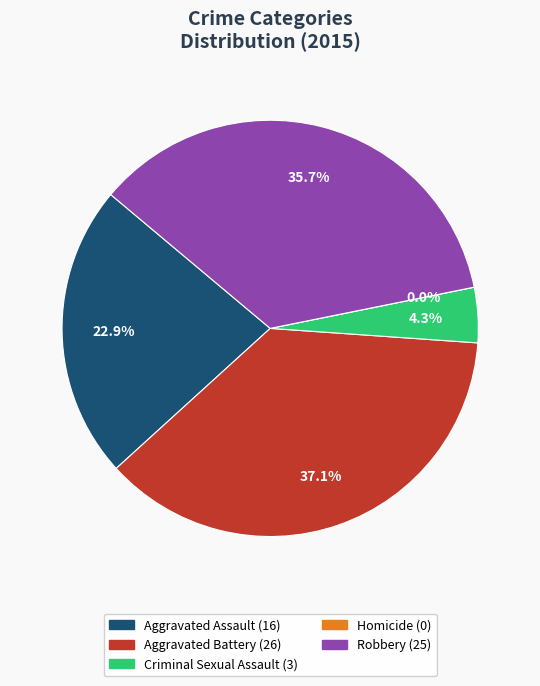

Is Aggravated Battery the majority of the pie?

No